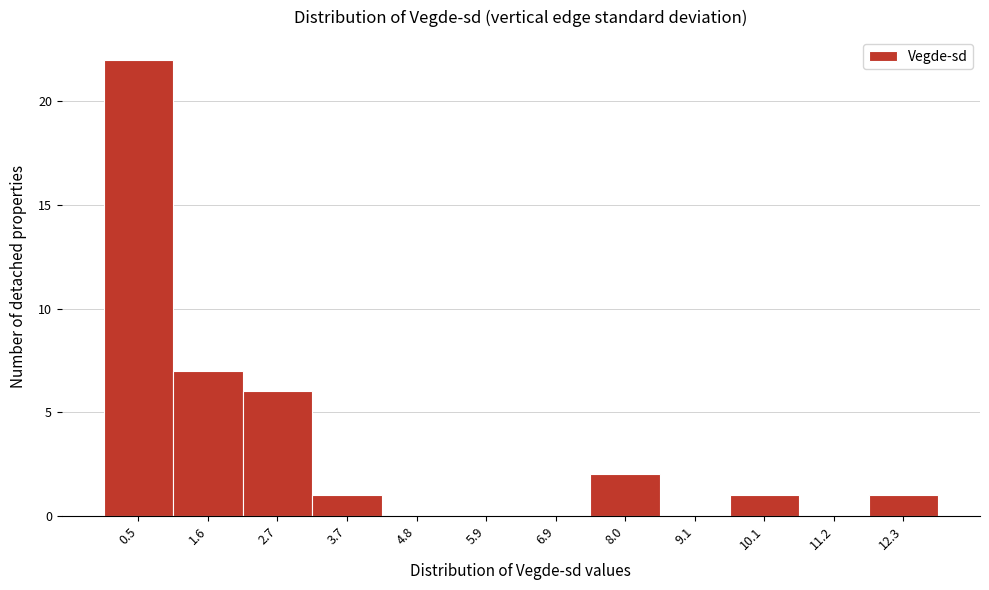

Which range on the x-axis has the tallest bar?

0.0 to 1.0